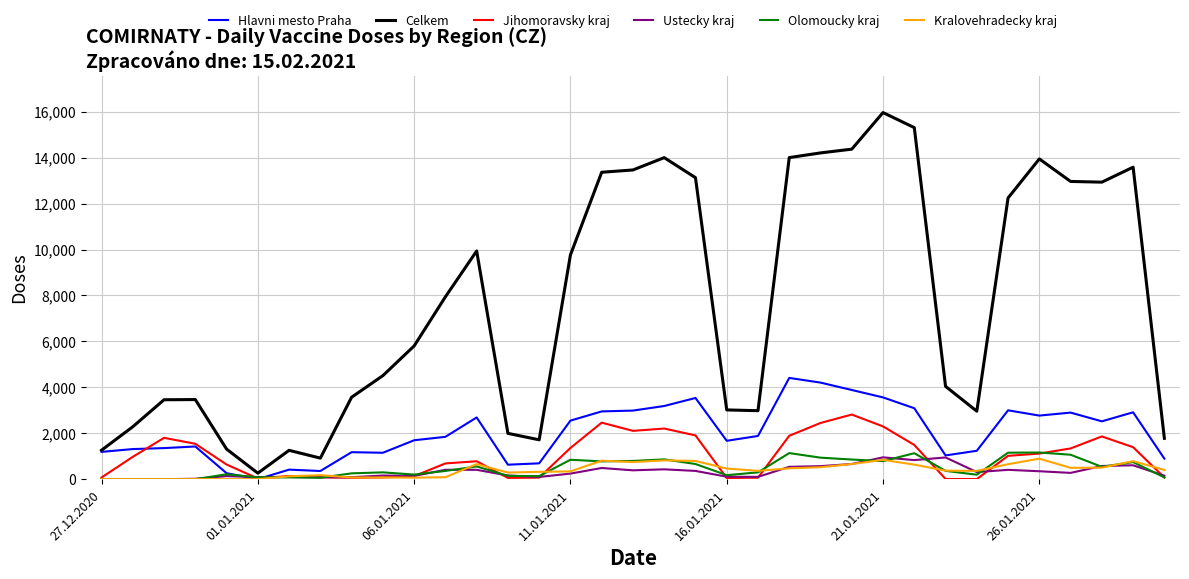

What is the maximum value shown in the chart?

15968